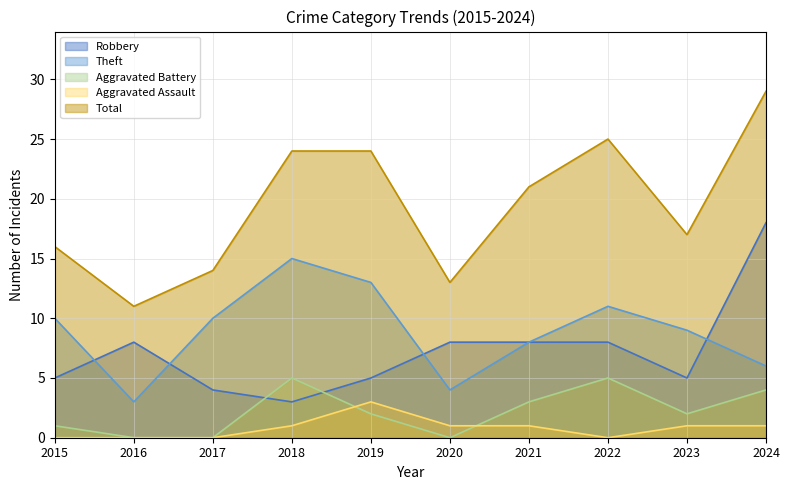

What is the maximum value for Robbery?

18